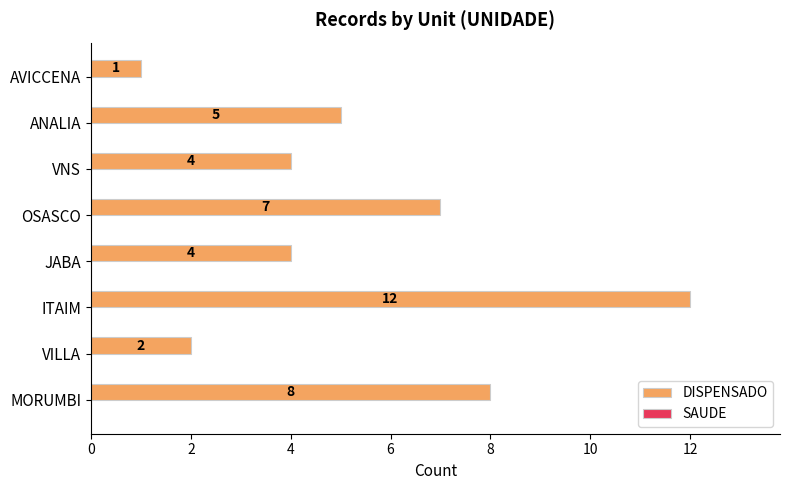

Reading bottom to top, transcribe all the data shown in this chart.

8	2	12	4	7	4	5	1